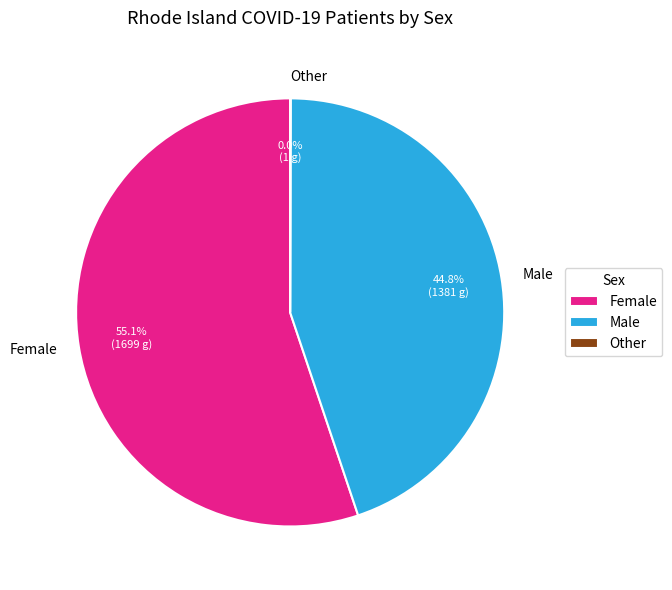

Which slice represents more than half of the pie?

Female